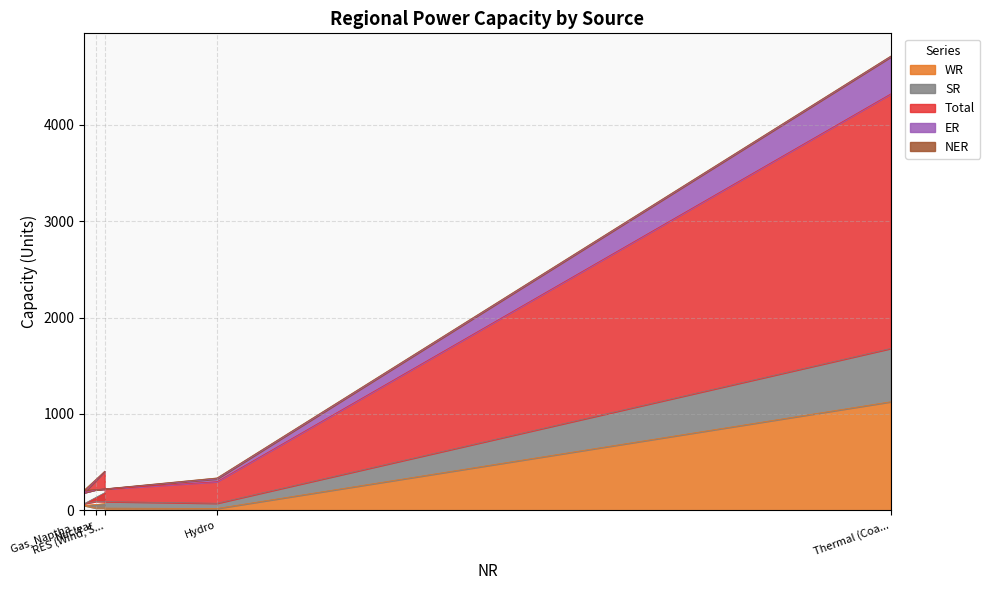

Does the chart display data point markers on the line(s)?

No